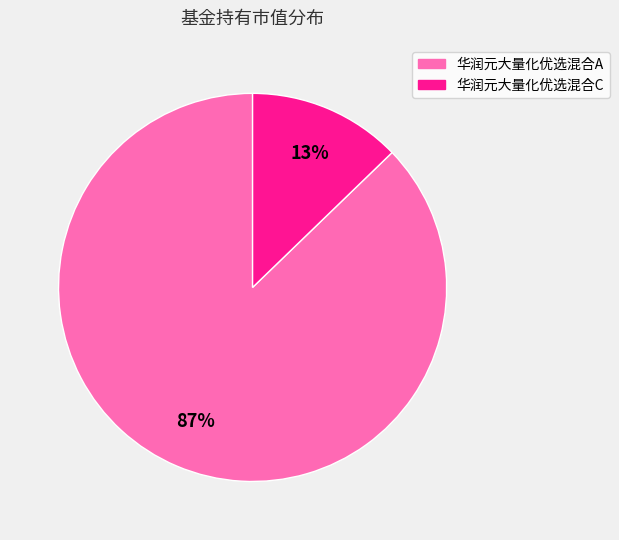

To the nearest percent, what is the combined percentage of 华润元大量化优选混合A and 华润元大量化优选混合C?

100%